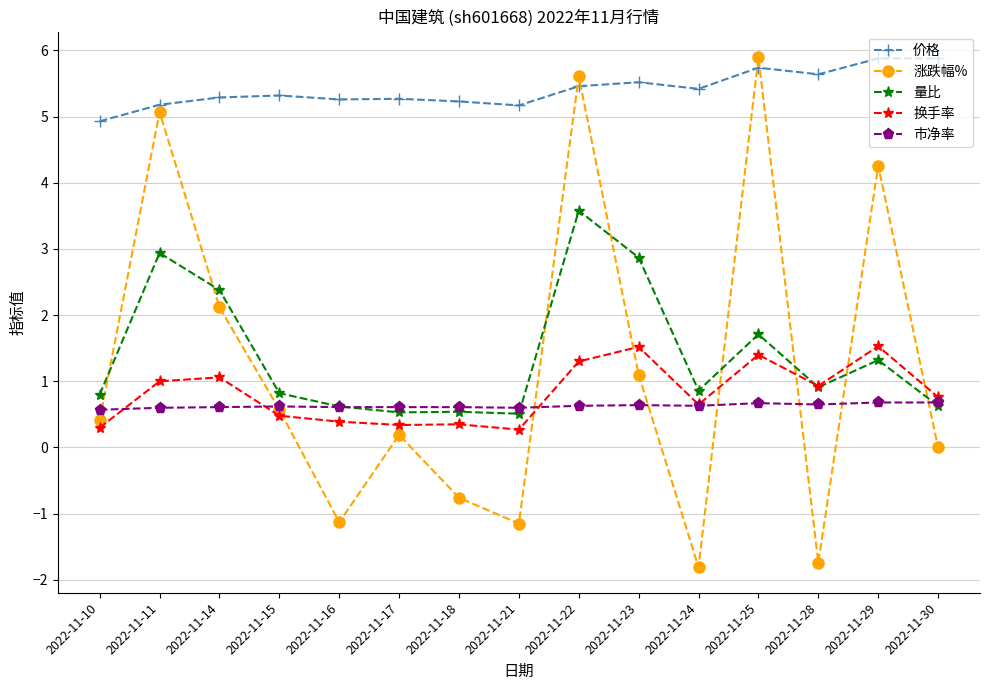

At which category is the sum across all series the highest?

2022-11-22